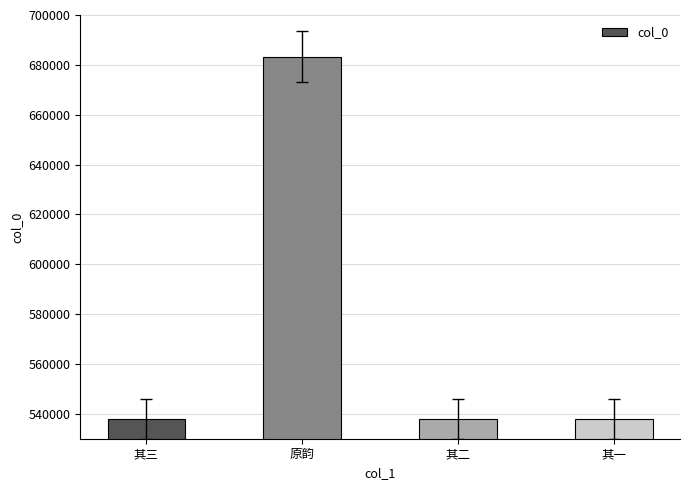

What is the average value?

574194